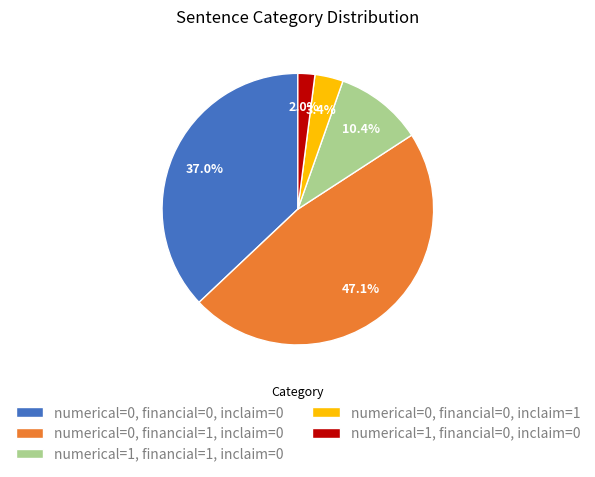

To the nearest percent, what portion does numerical=0, financial=0, inclaim=0 represent?

37%